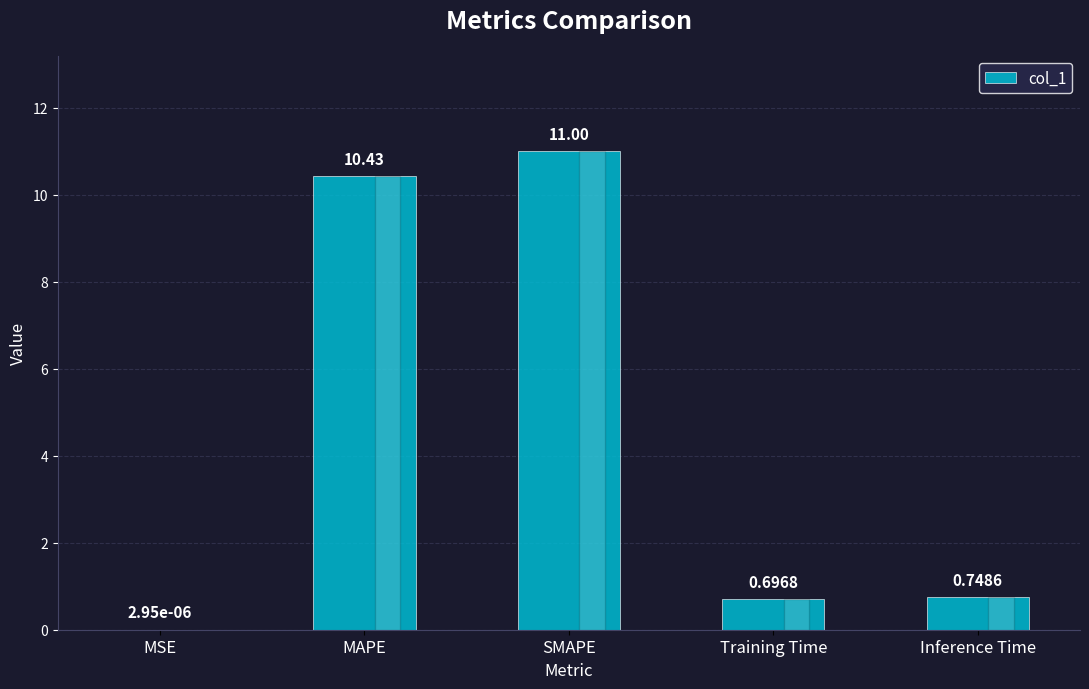

What is the average value?

4.6